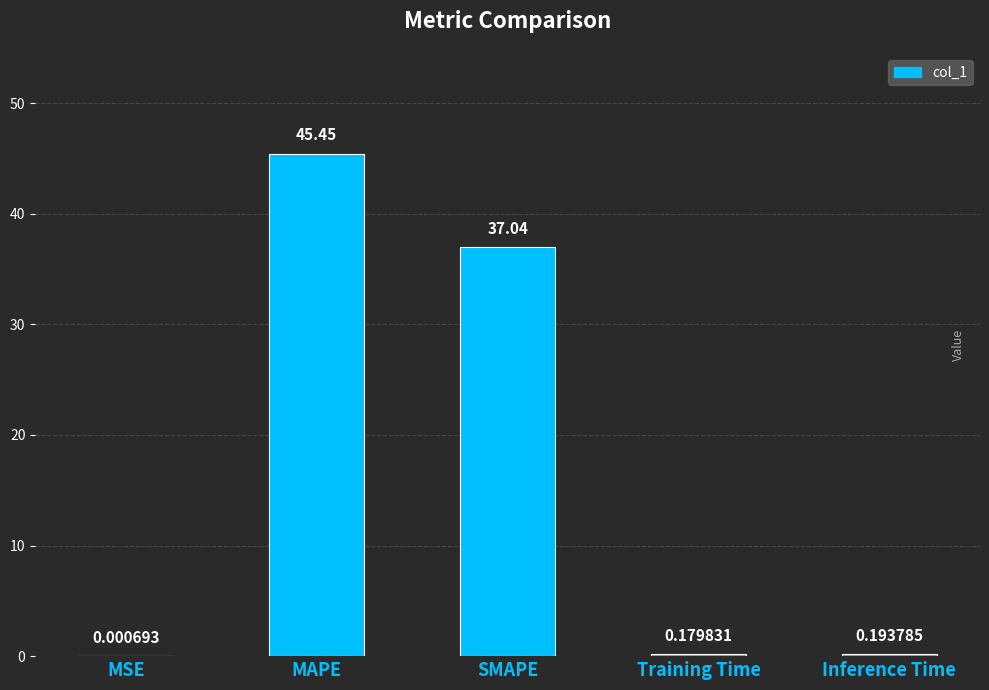

Which label corresponds to the largest value in the chart?

MAPE